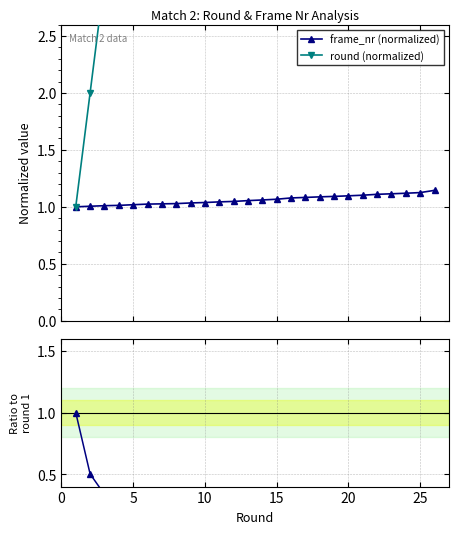

True or false: Ratio (frame_nr norm / round norm) and round (normalized) intersect in this chart.

False